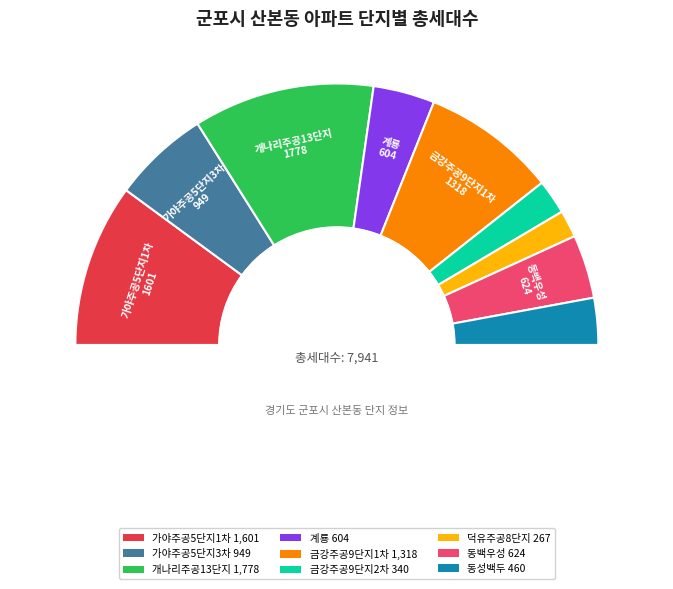

Is 덕유주공8단지 the majority of the pie?

No